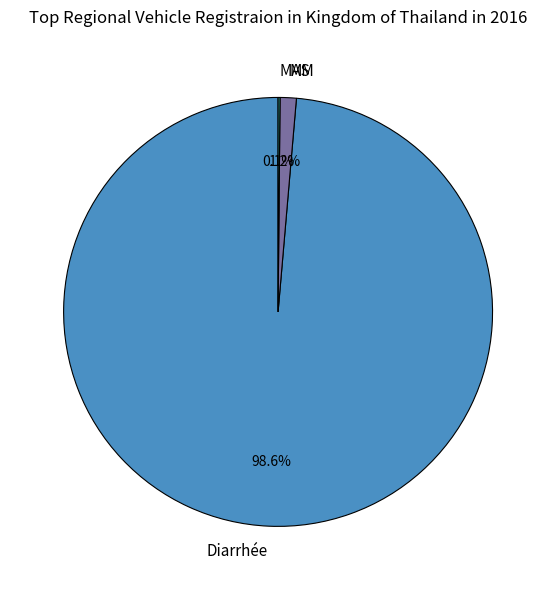

How much of the chart is everything except MM?

98.8%